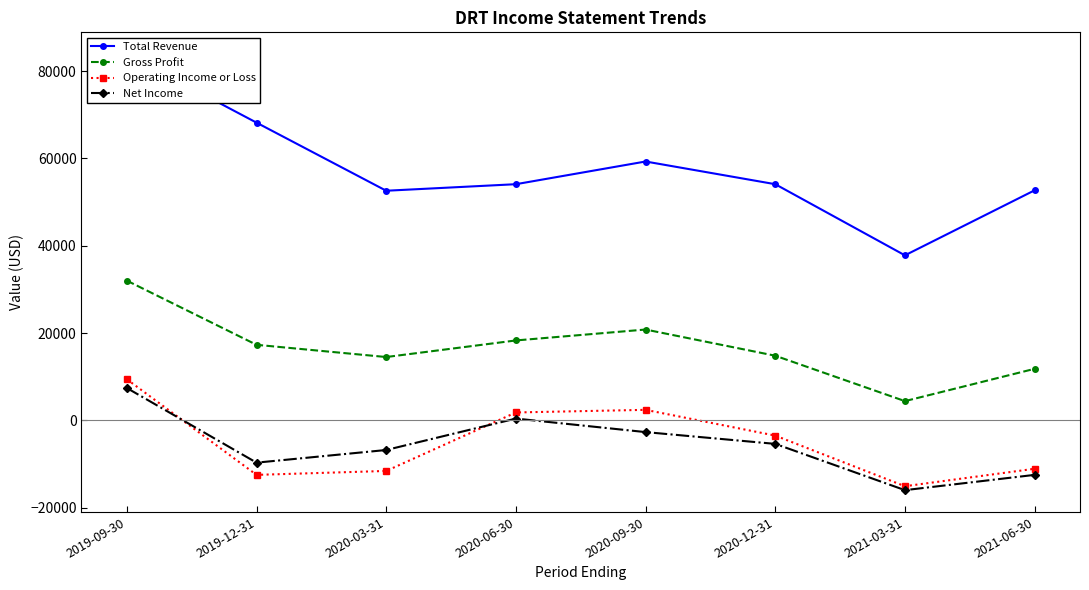

How many data points in Gross Profit are above 17300?

3